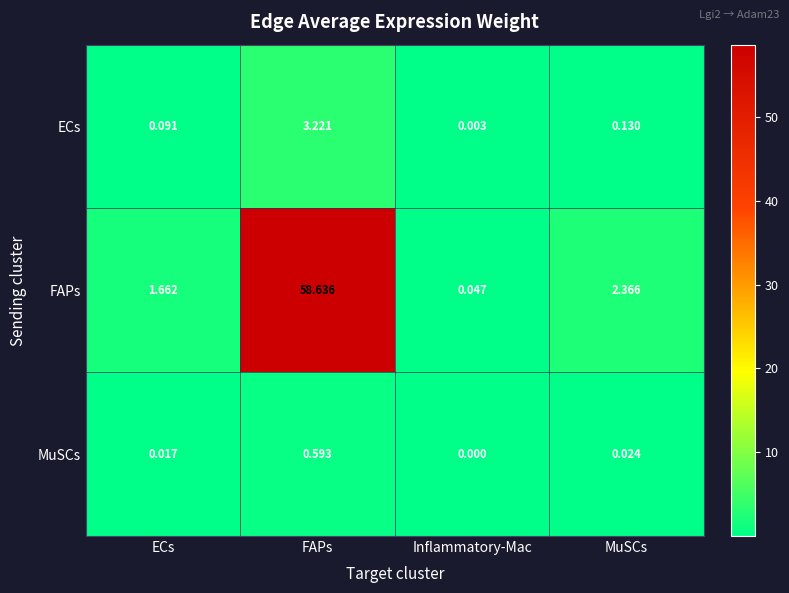

Between ECs and FAPs, which series saw the biggest shift?

FAPs